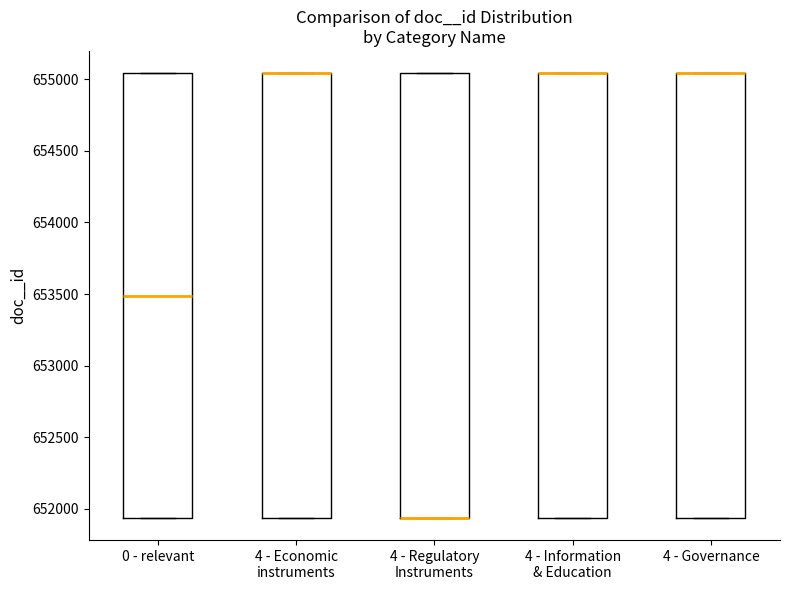

Reading left to right, read every box against the y-axis: the position of its median line, the range the box covers, and the ends of its whiskers. The values are not printed on the chart, so give them approximately, as read against the axis.

0 - relevant: median 653500, box 651950 to 655050, whiskers 651950 to 655050
4 - Economic instruments: median 655050 (drawn on the box's upper edge), box 651950 to 655050, whiskers 651950 to 655050
4 - Regulatory Instruments: median 651950 (drawn on the box's lower edge), box 651950 to 655050, whiskers 651950 to 655050
4 - Information & Education: median 655050 (drawn on the box's upper edge), box 651950 to 655050, whiskers 651950 to 655050
4 - Governance: median 655050 (drawn on the box's upper edge), box 651950 to 655050, whiskers 651950 to 655050